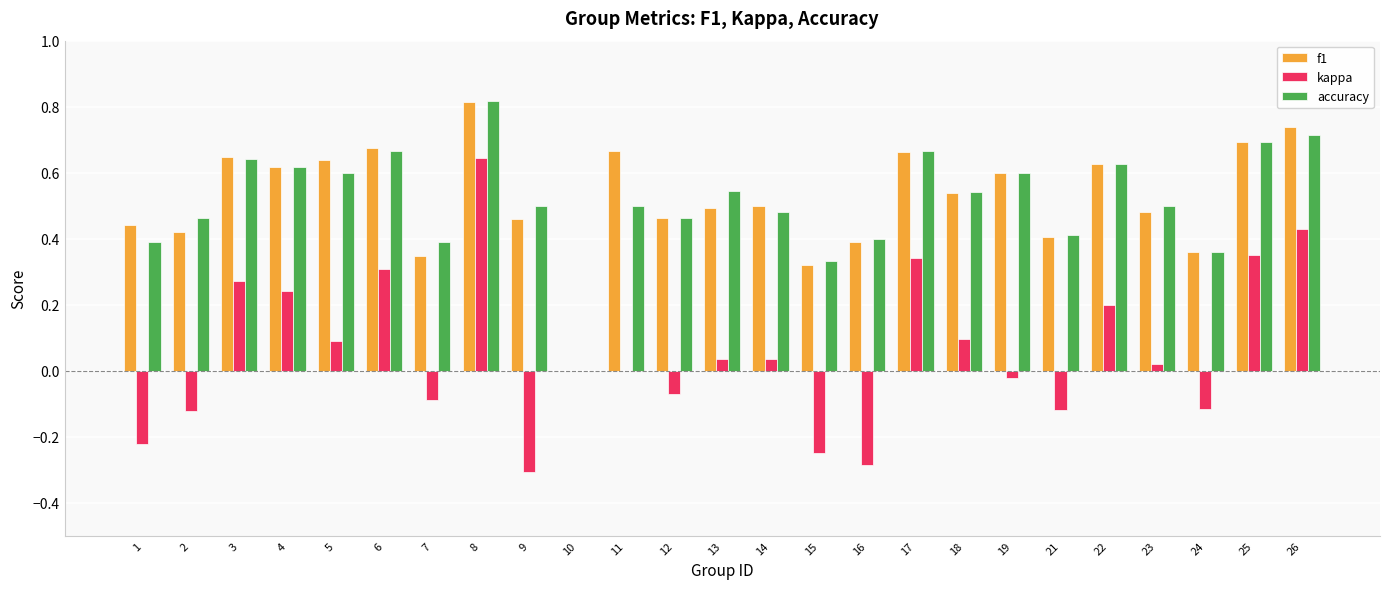

At which label does accuracy reach its peak?

8